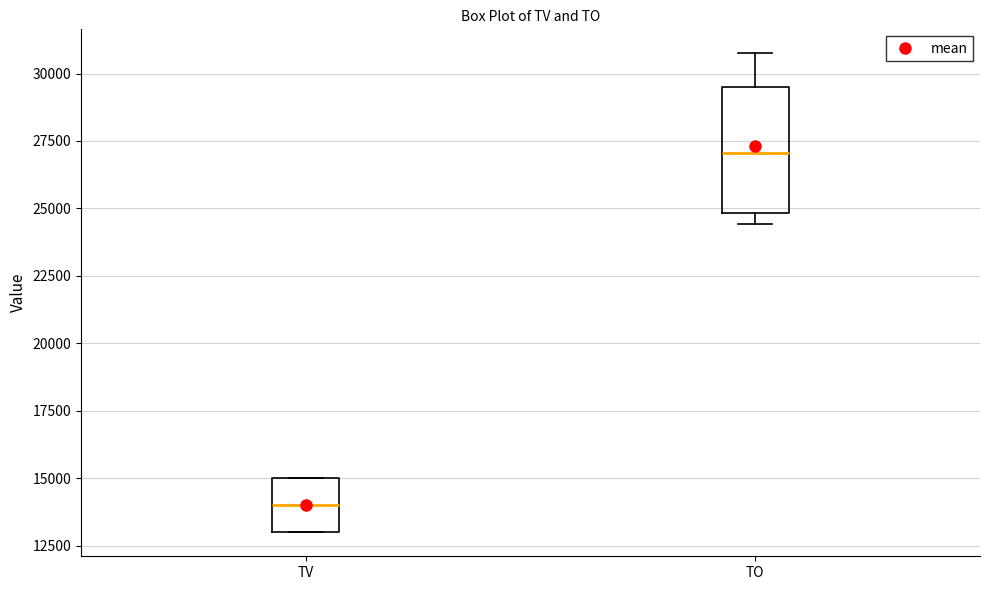

Reading left to right, read every box against the y-axis: the position of its median line, the range the box covers, and the ends of its whiskers. The values are not printed on the chart, so give them approximately, as read against the axis.

TV: median 14000, box 13000 to 15000, whiskers 13000 to 15000
TO: median 27000, box 25000 to 29500, whiskers 24500 to 31000